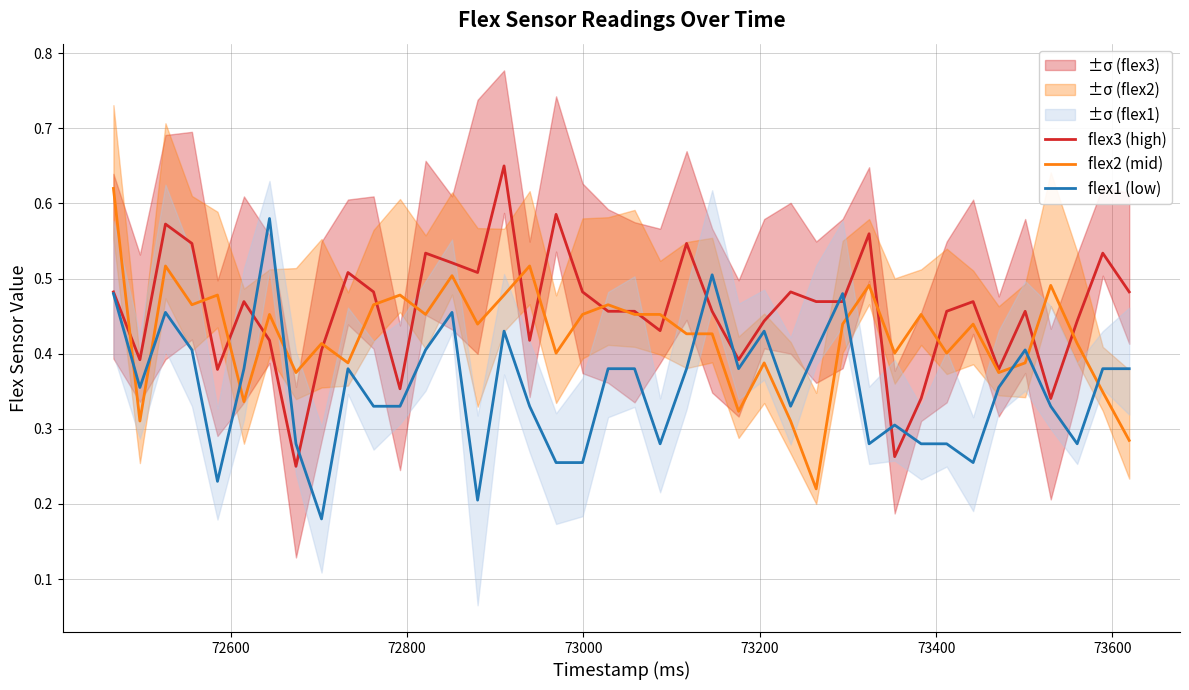

List the series in order of their peak value, lowest first.

flex1 (low), flex2 (mid), flex3 (high)